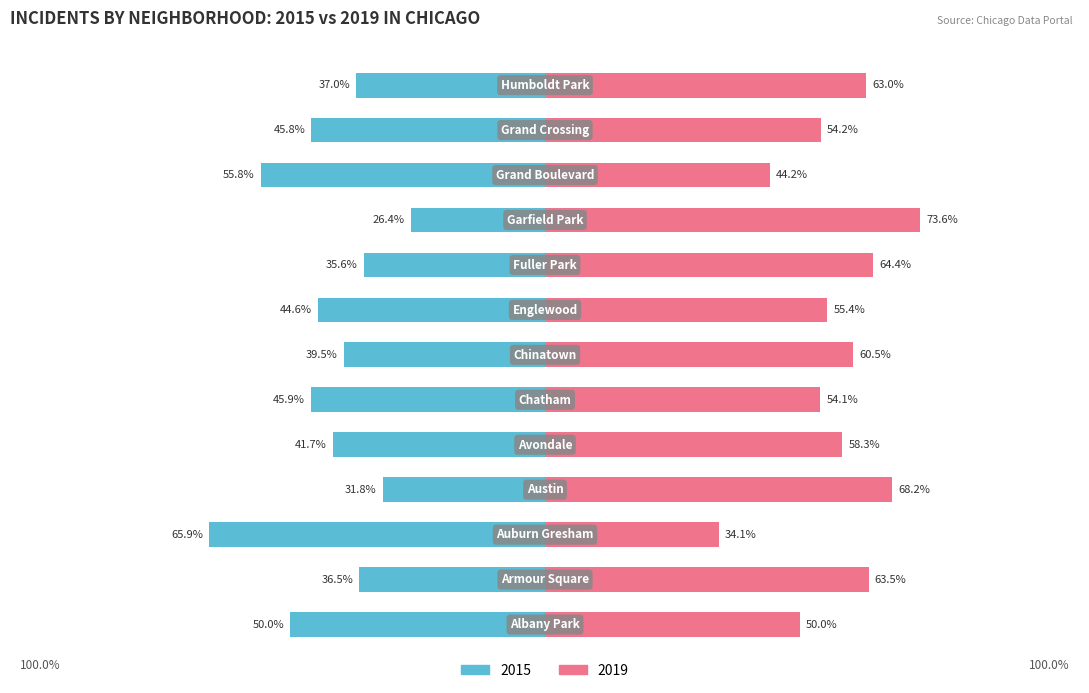

What is the label of the 5th bar from the left?

Avondale